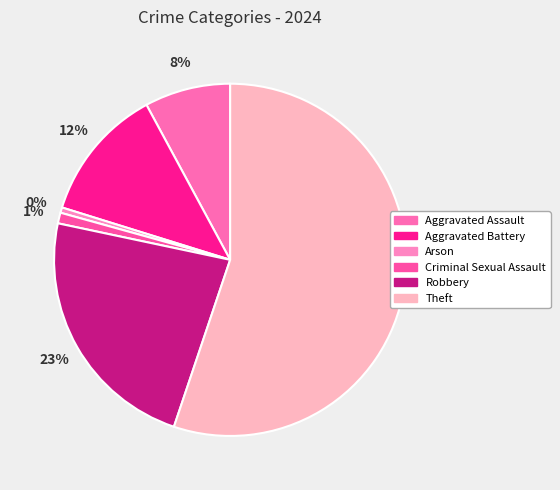

What portion of the pie excludes Theft?

44.8%